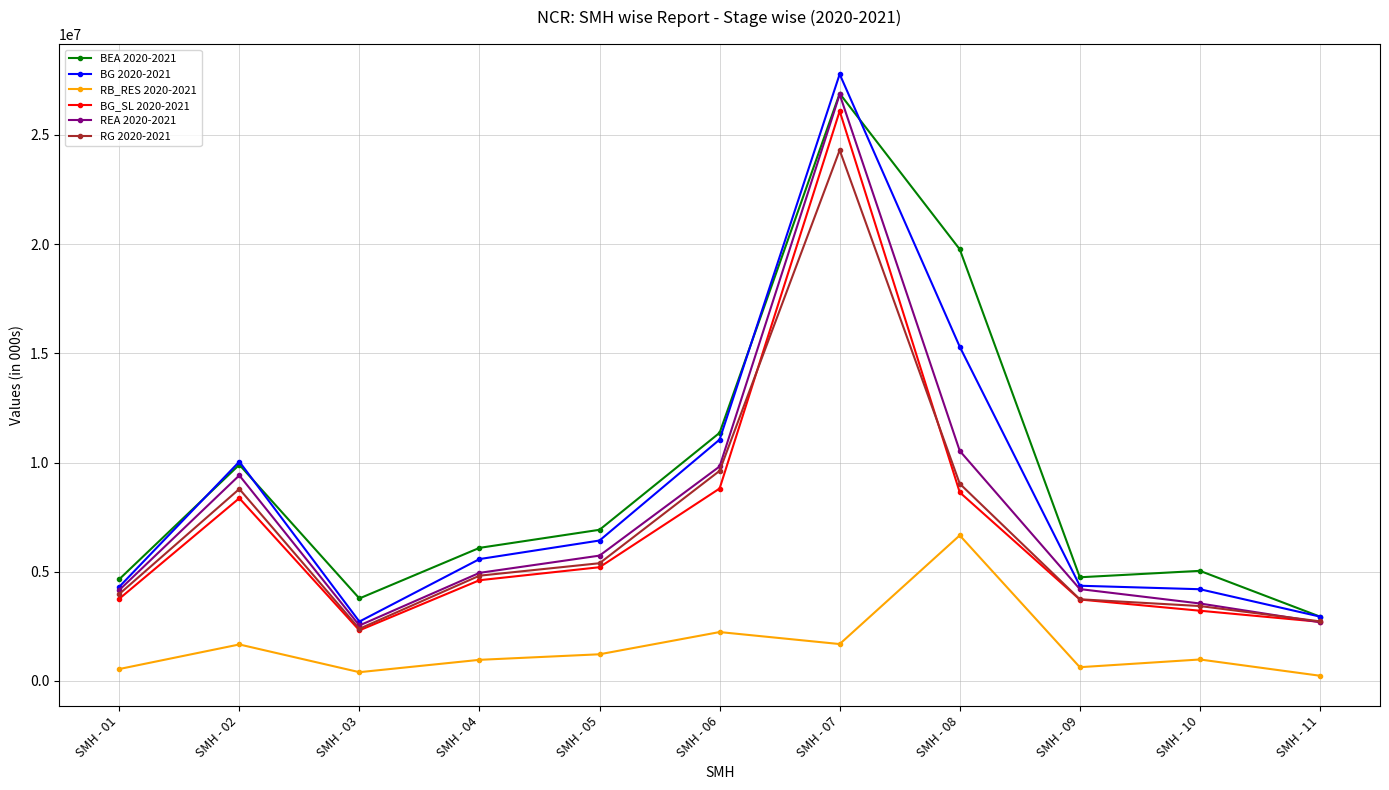

Count the number of categories in the chart.

11